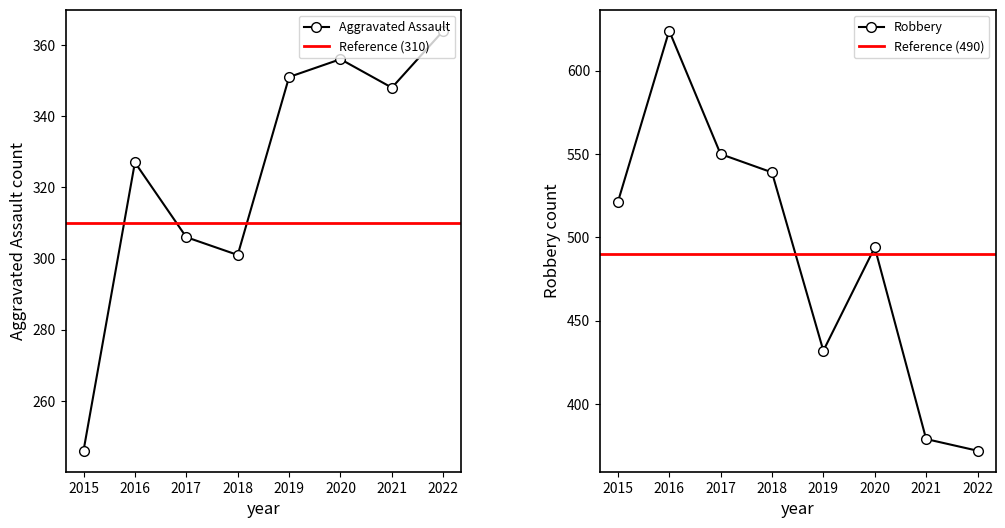

At how many categories does at least one series exceed 62?

8